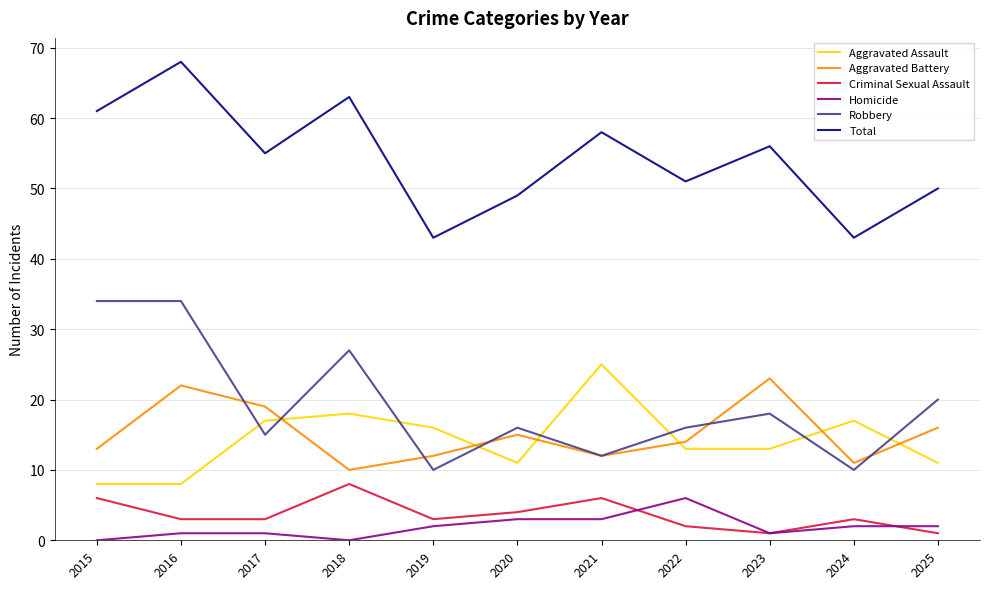

True or false: Robbery has more than 1 points higher than both neighbors.

True